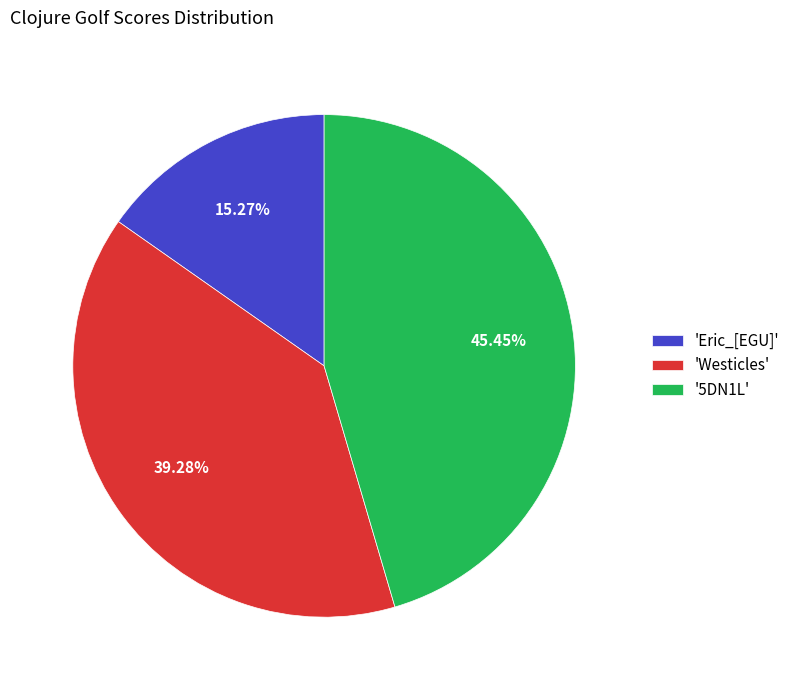

Is the sum of '5DN1L' and 'Westicles' greater than half?

Yes